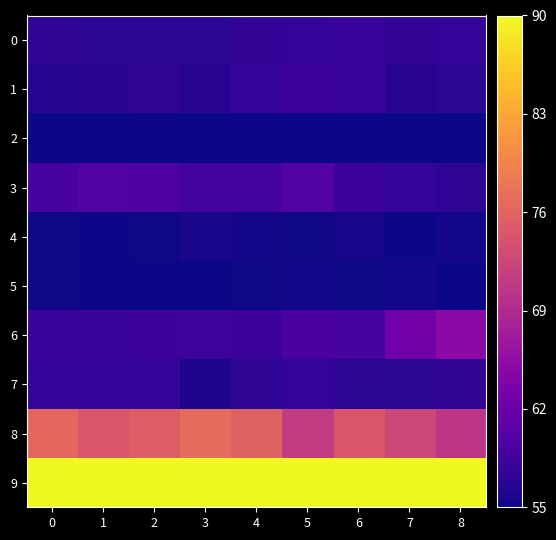

What is the difference between the highest and lowest values at 8?

100.0